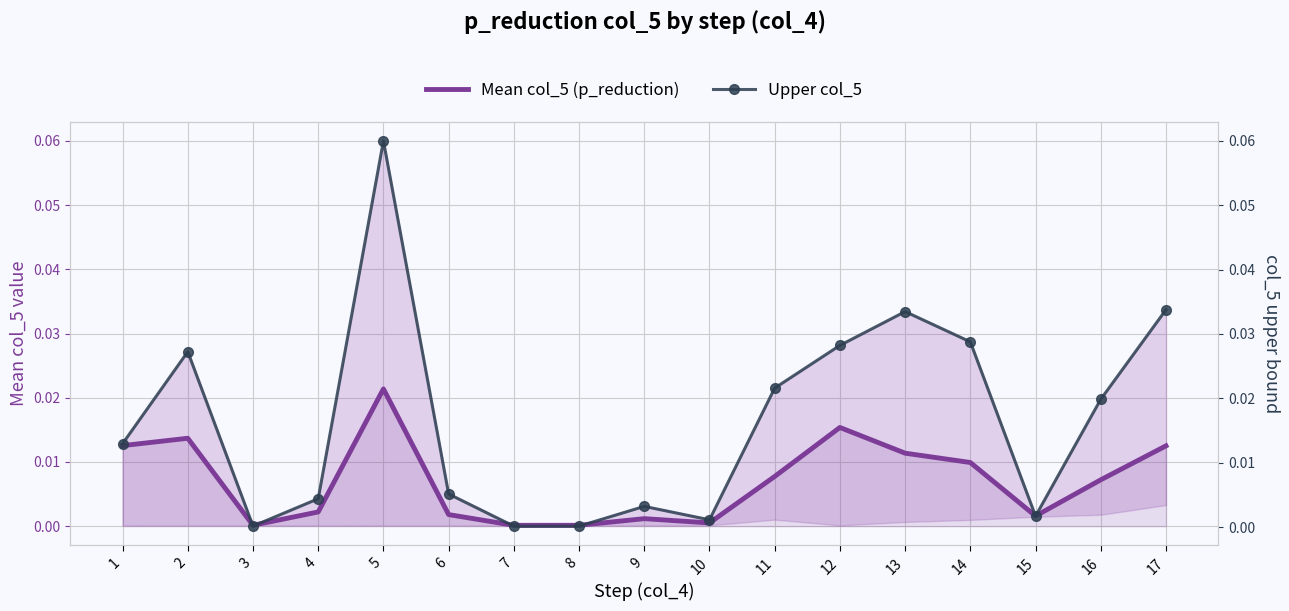

The value of Upper col_5 at 8 is 0.0. True or false?

False